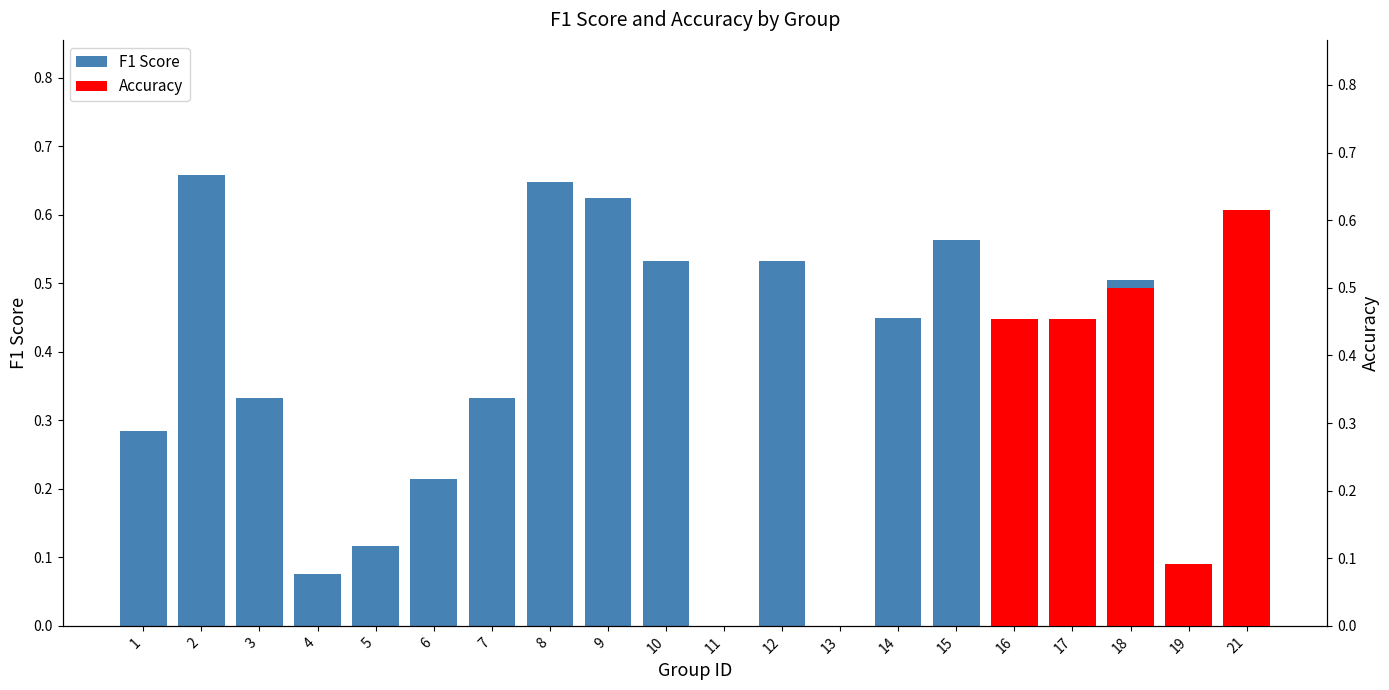

Which has a higher value, 10 or 4?

10